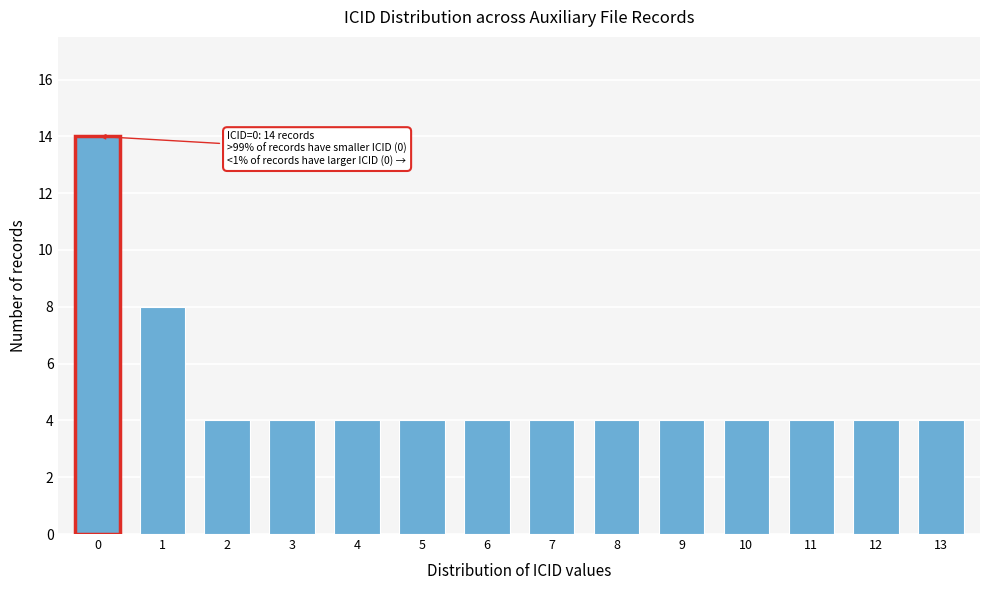

Reading left to right, transcribe all the data shown in this chart.

14	8	4	4	4	4	4	4	4	4	4	4	4	4